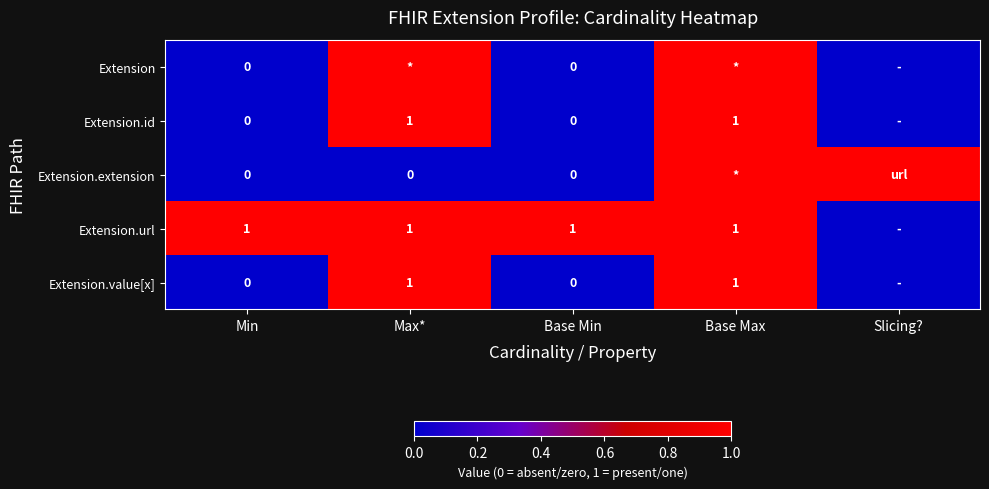

Is it true that Extension.url equals 1 at Max*?

True